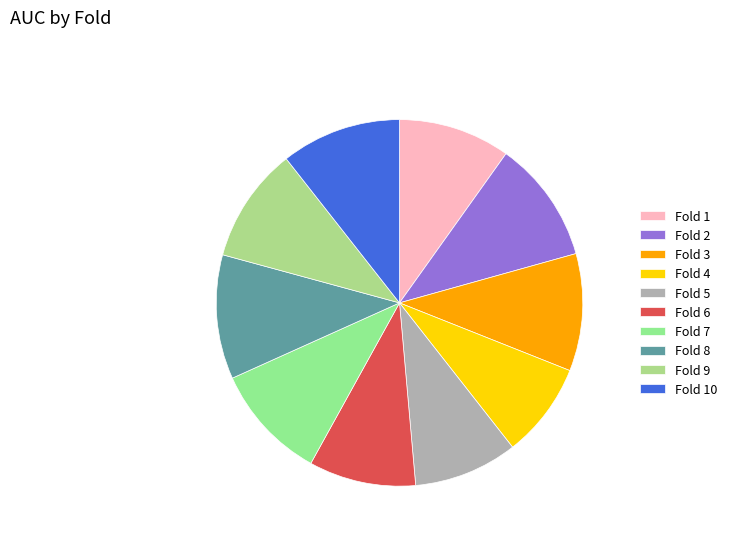

Is the sum of Fold 6 and Fold 5 greater than half?

No